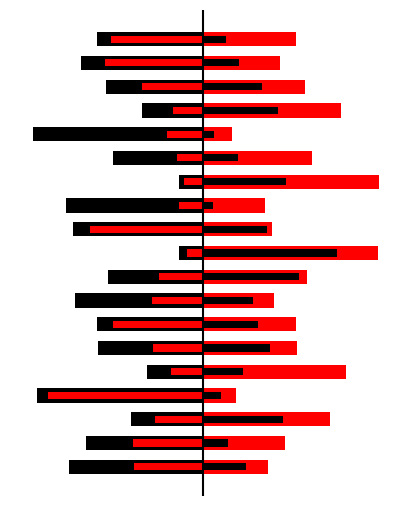

What is the smallest value displayed?

-0.8